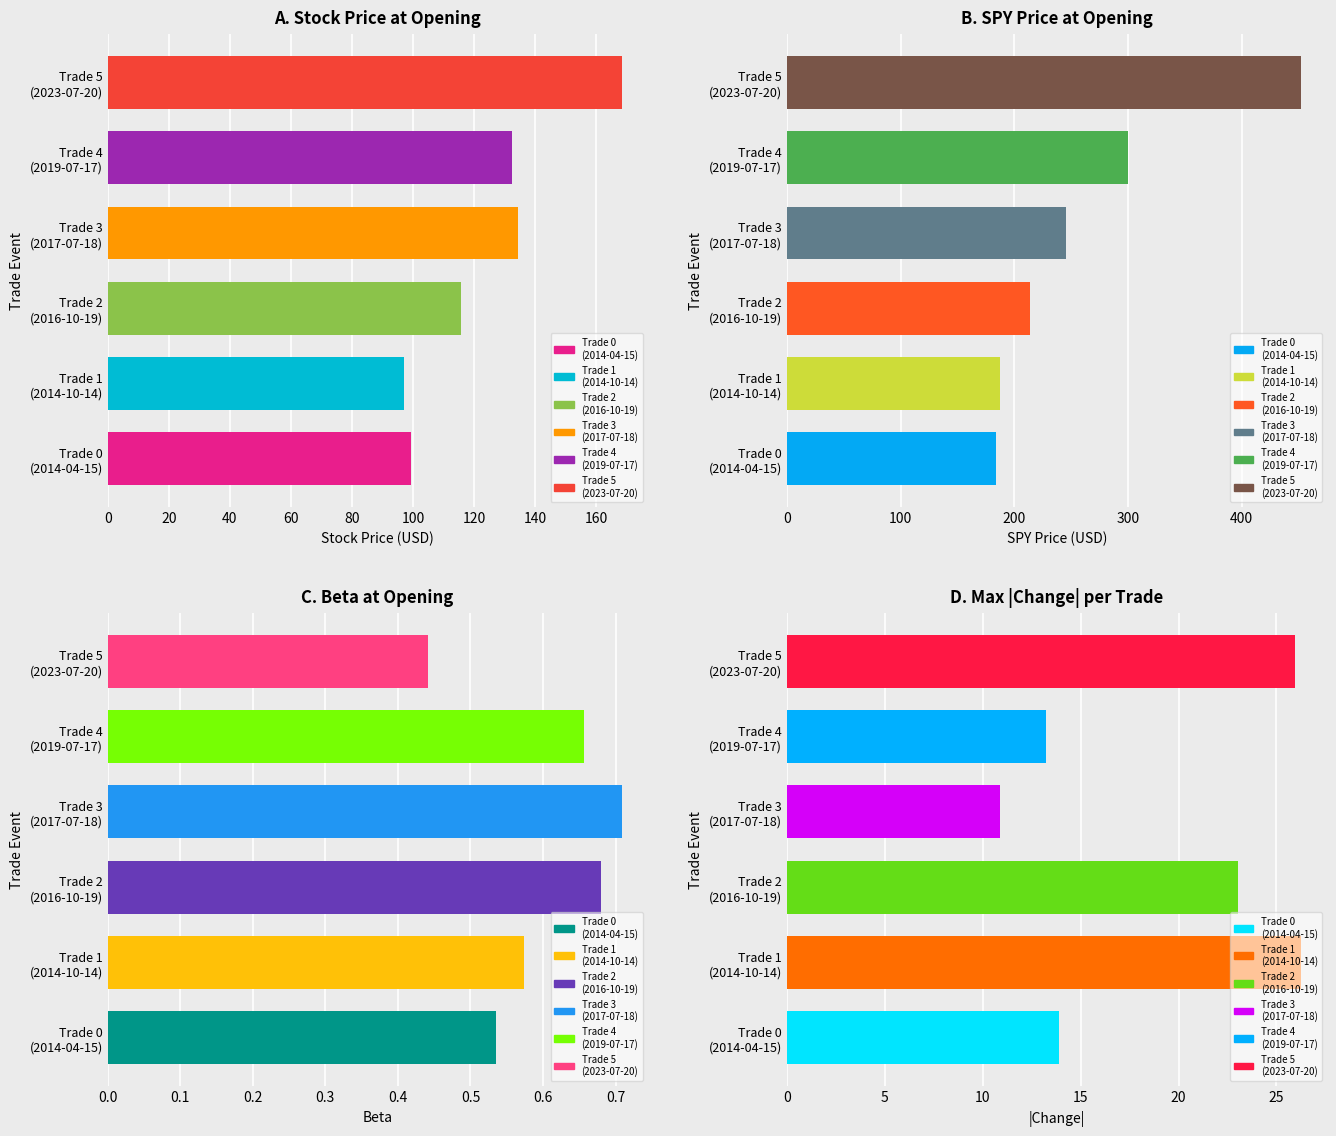

What is the minimum value for price_stock?

97.0